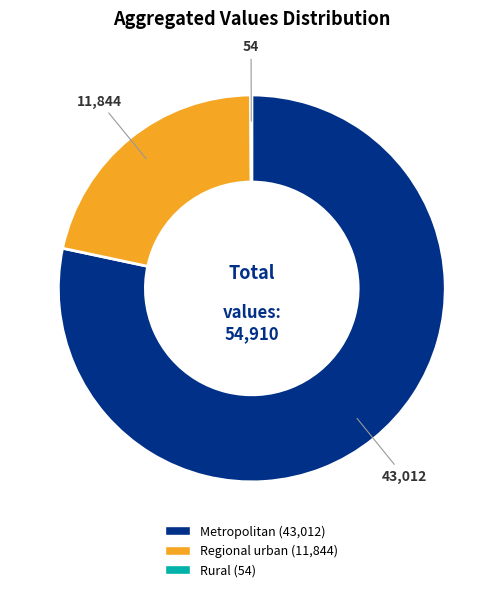

Which slice is the largest?

Metropolitan (43,012)